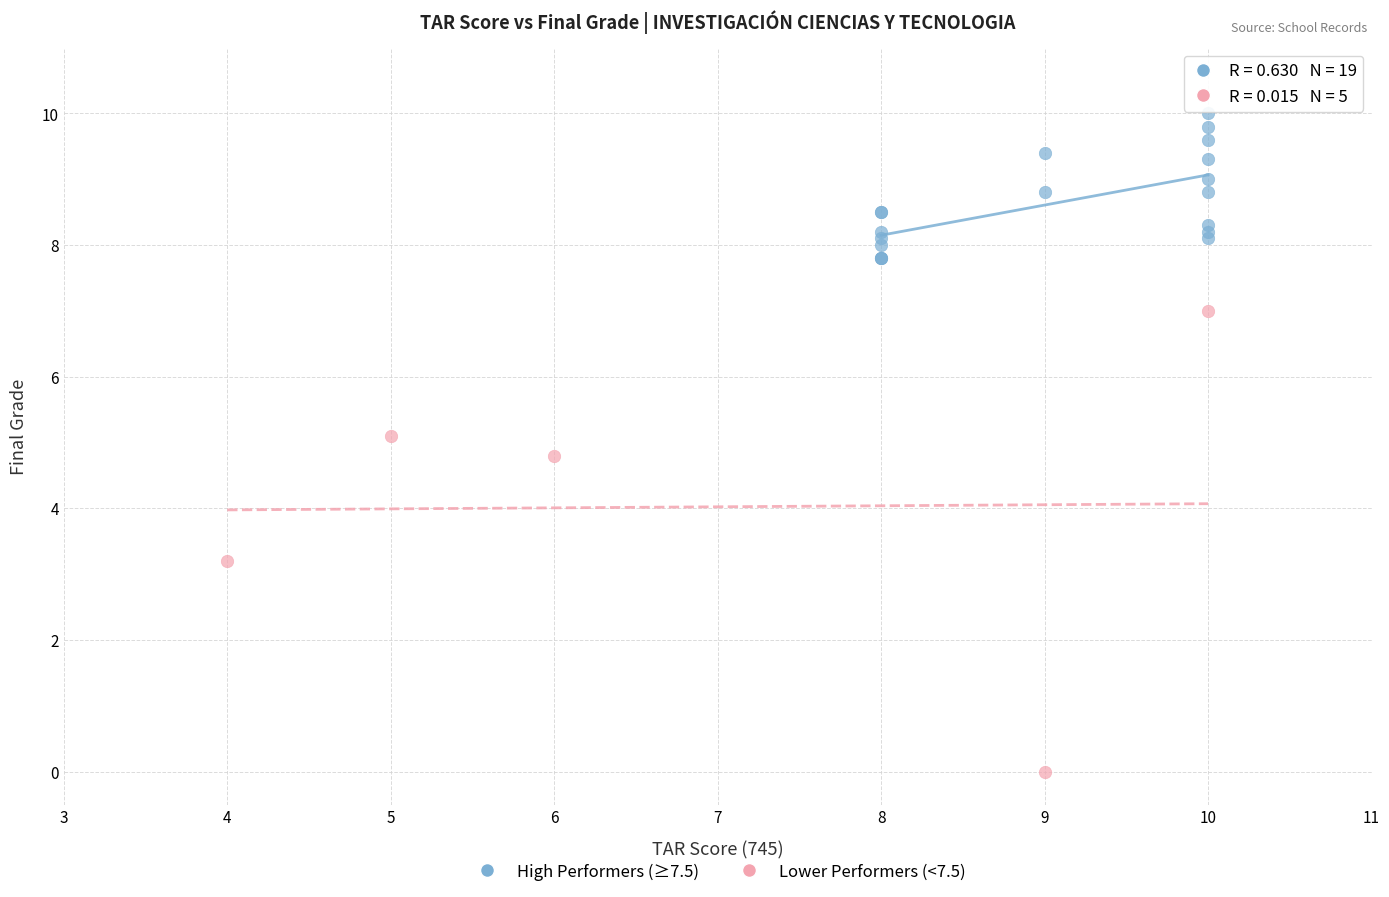

Which series reaches the minimum Y coordinate?

Lower Performers (<7.5)